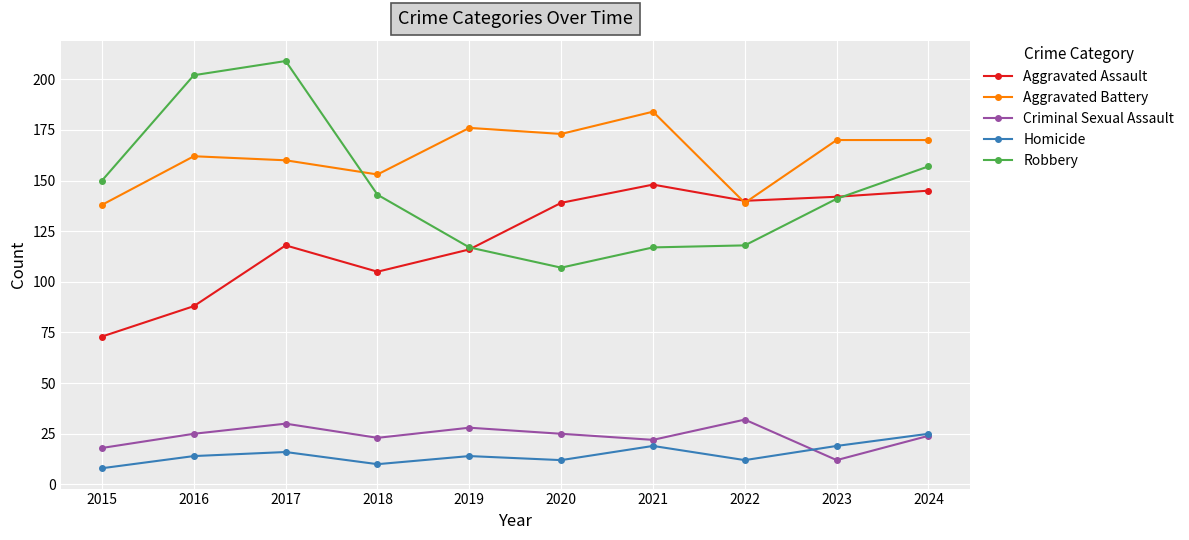

At how many categories does at least one series exceed 46?

10